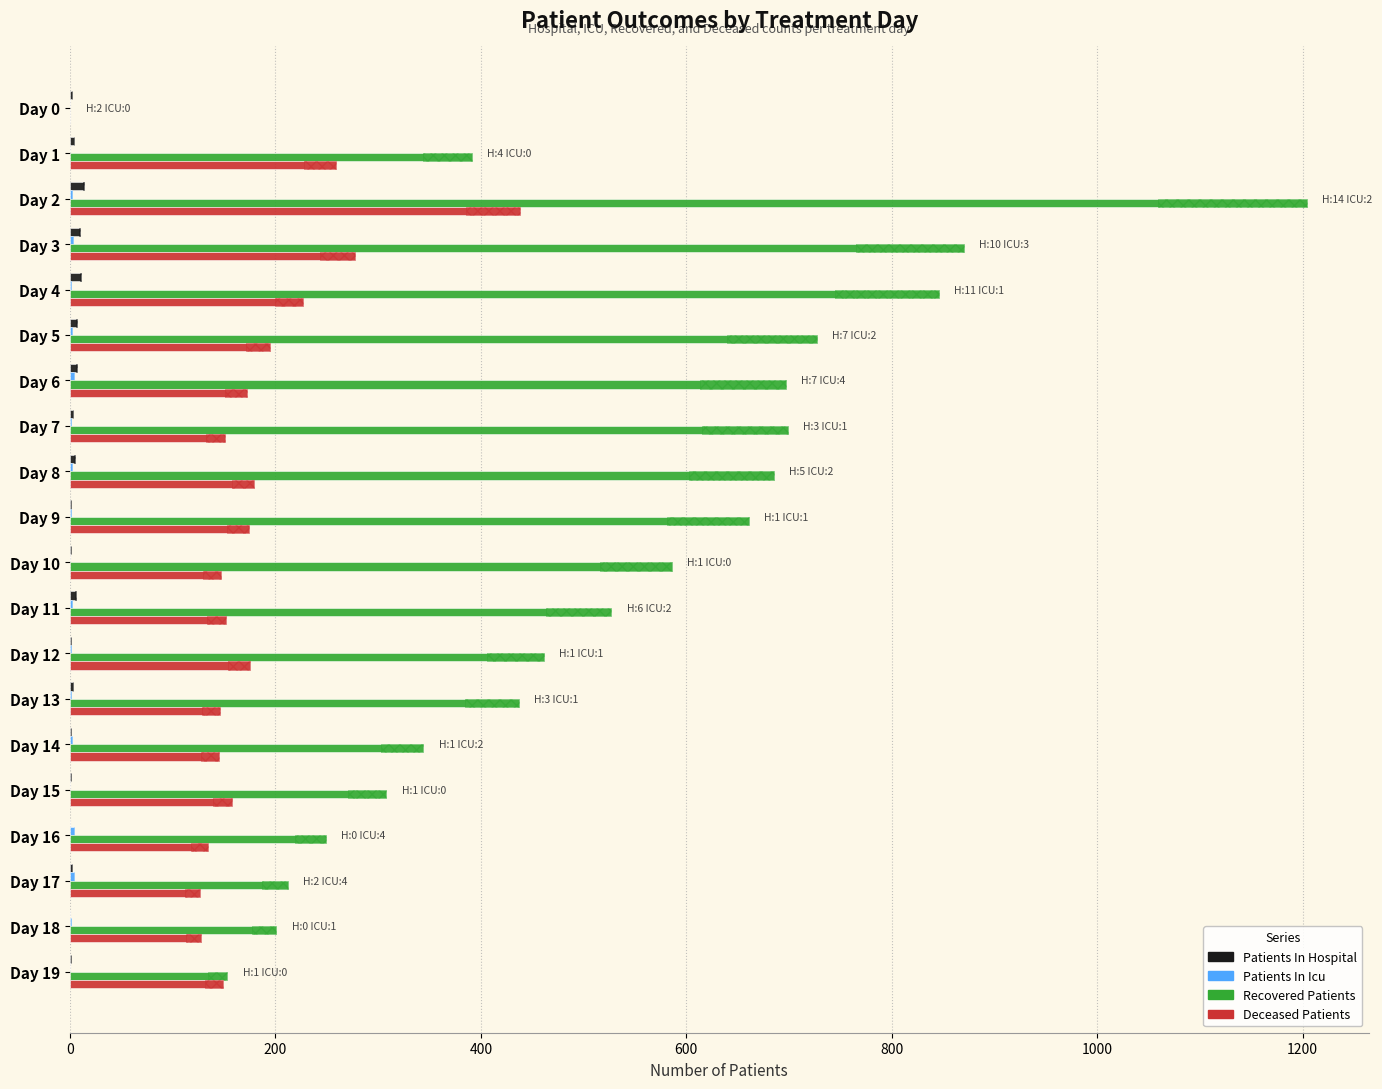

What is the sum of the Deceased Patients values at Day 10 and Day 9?

321